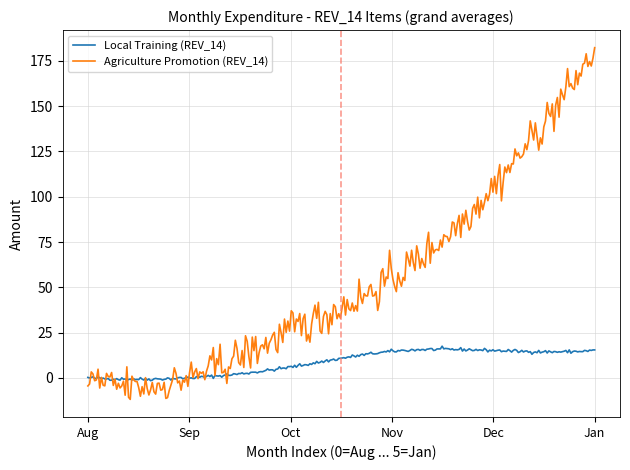

List the series in order of their overall mean, highest first.

Agriculture Promotion (REV_14), Local Training (REV_14)